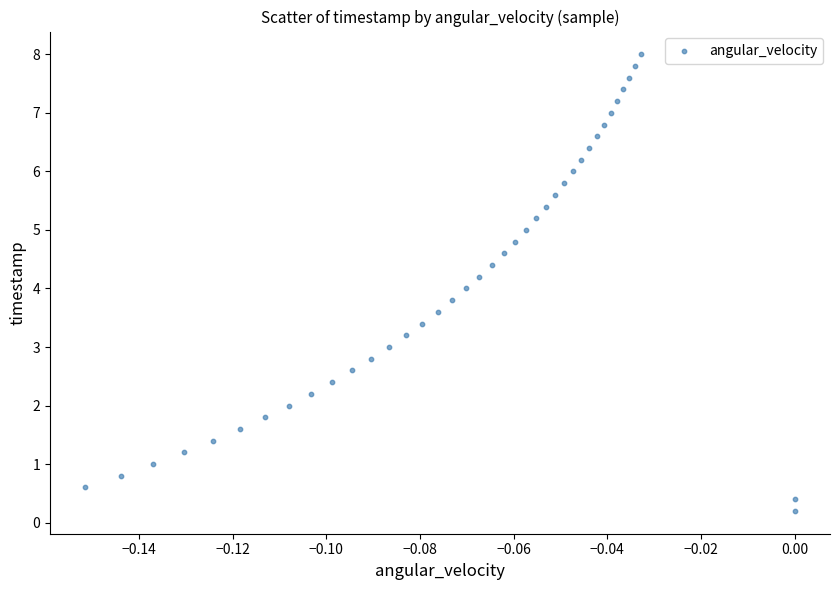

What is the range of Y values (max minus min)?

7.8